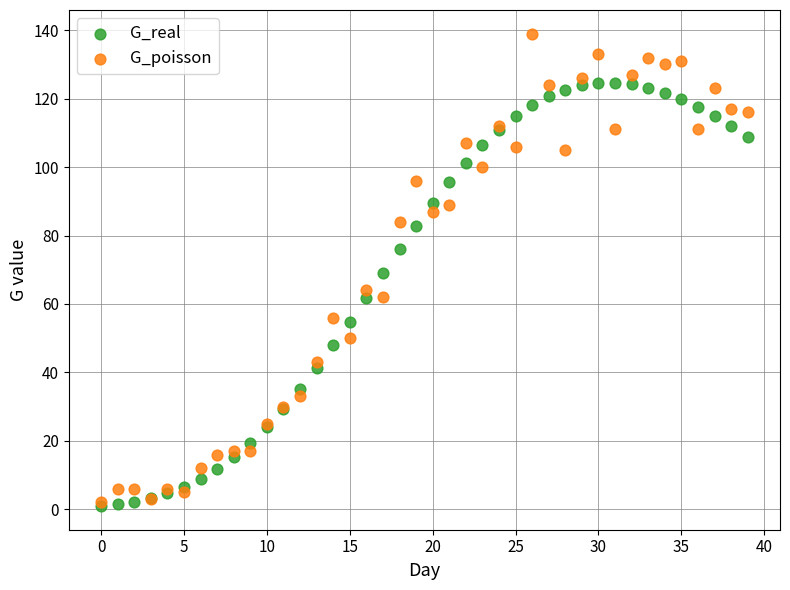

Which series has the widest spread of Y values?

G_poisson